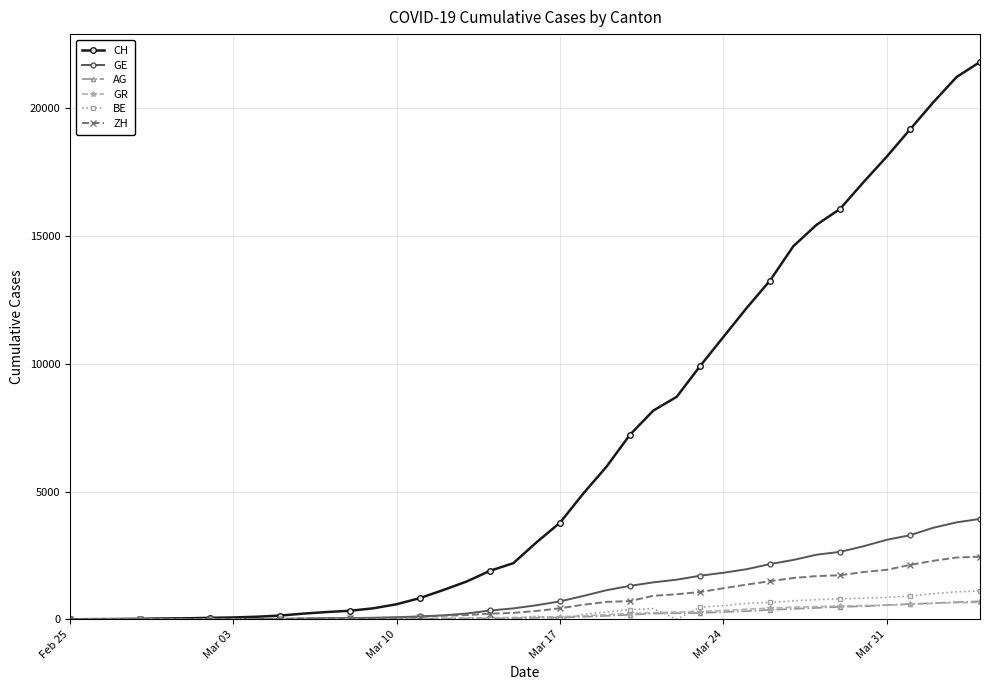

What is the greatest value displayed?

21813